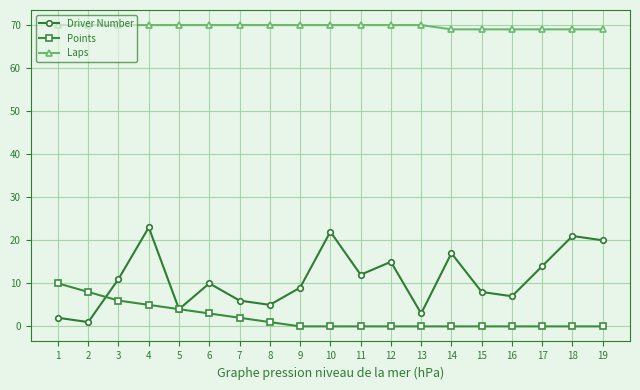

How many values in the Driver Number series are below 10?

9